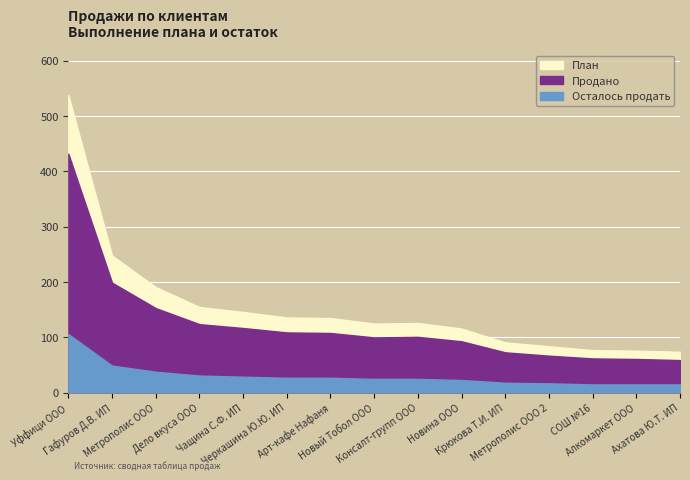

What is the value of the Продано point at the 8th from the left?

100